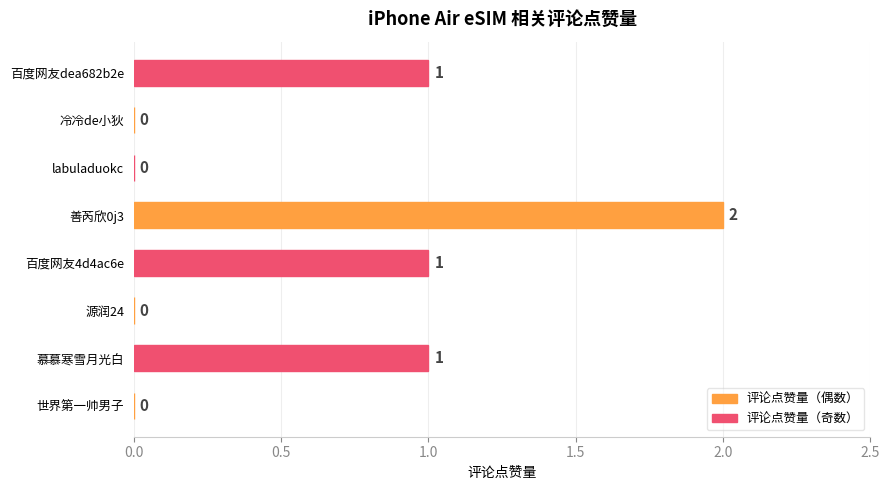

Reading bottom to top, transcribe all the data shown in this chart.

世界第一帅男子=0	慕慕寒雪月光白=1	源润24=0	百度网友4d4ac6e=1	善芮欣0j3=2	labuladuokc=0	冷冷de小狄=0	百度网友dea682b2e=1